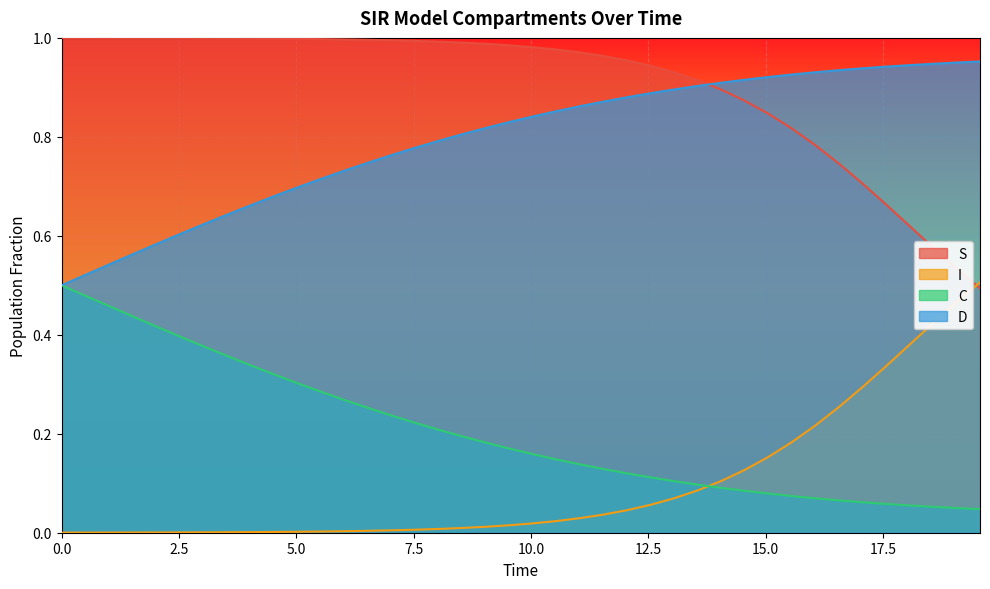

Which series has the largest total across all categories?

S